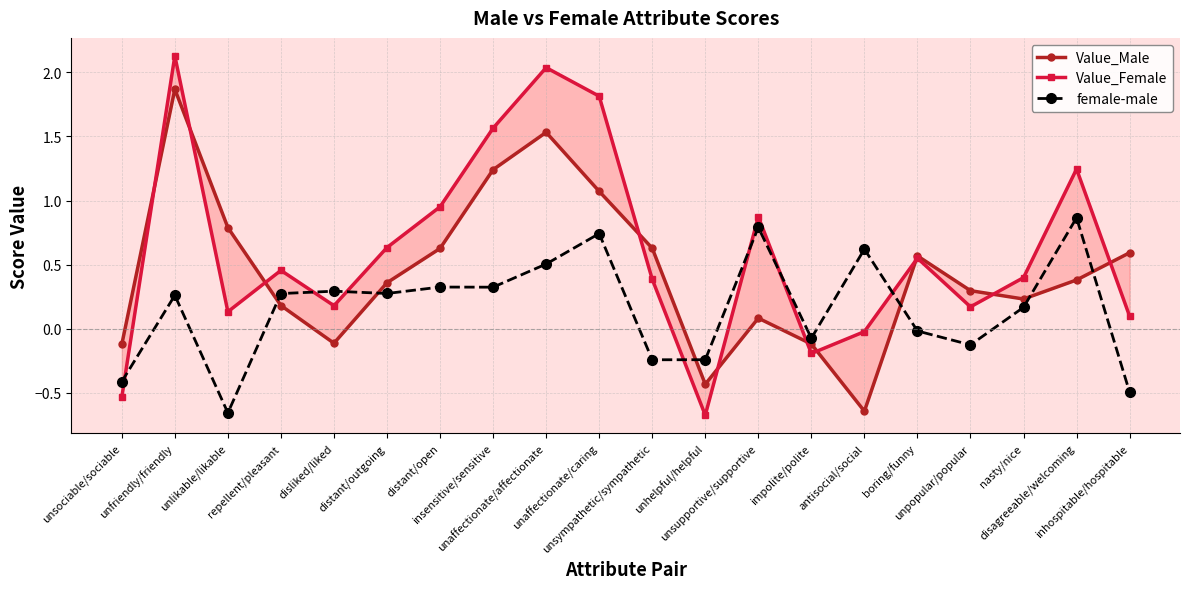

Is it true that Value_Female equals -0.7 at unhelpful/helpful?

True